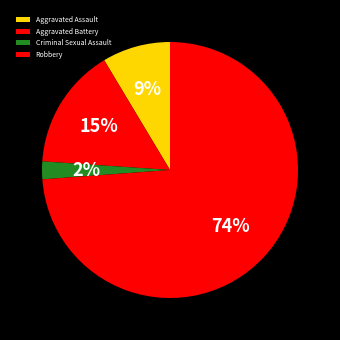

Rank the categories by value from lowest to highest.

Criminal Sexual Assault, Aggravated Assault, Aggravated Battery, Robbery